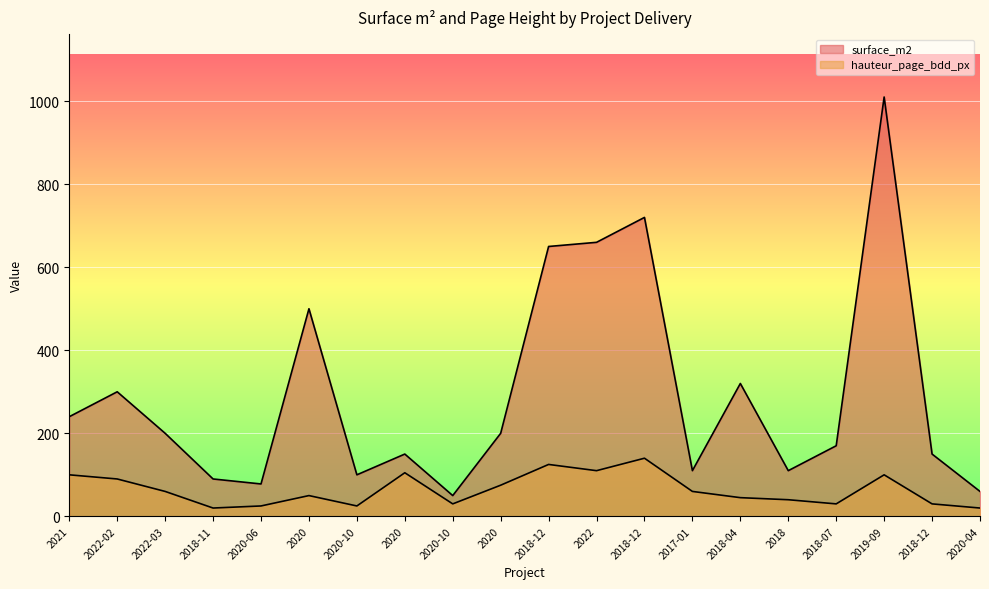

What are all the series names shown in the legend?

surface_m2, hauteur_page_bdd_px